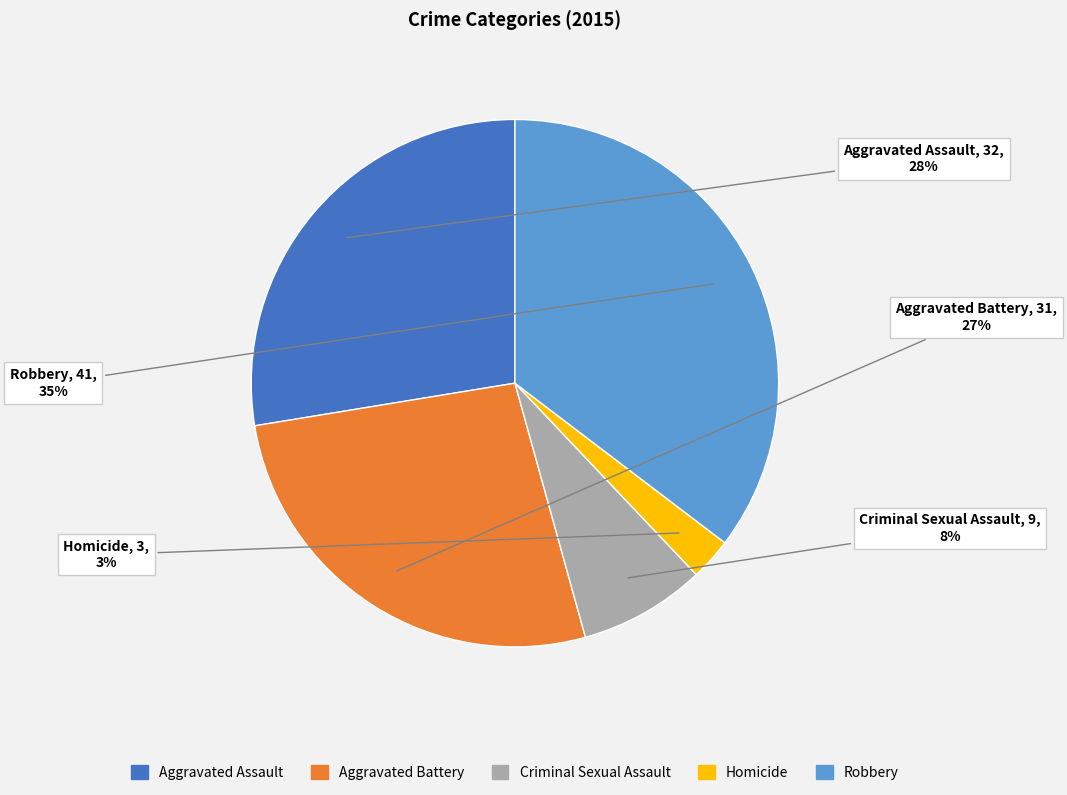

Does any single category account for the majority?

No